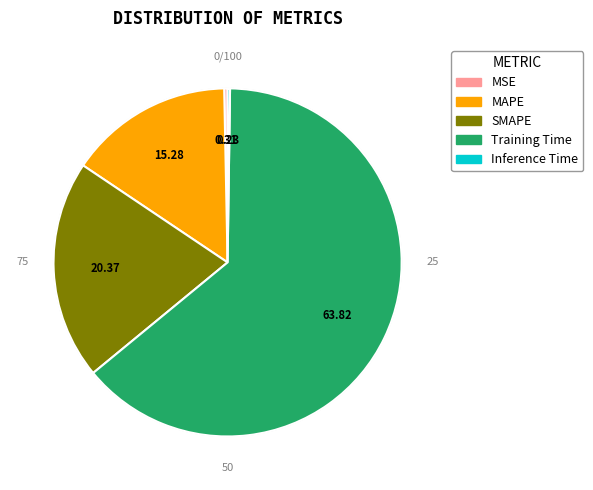

Is the sum of SMAPE and MAPE greater than half?

No